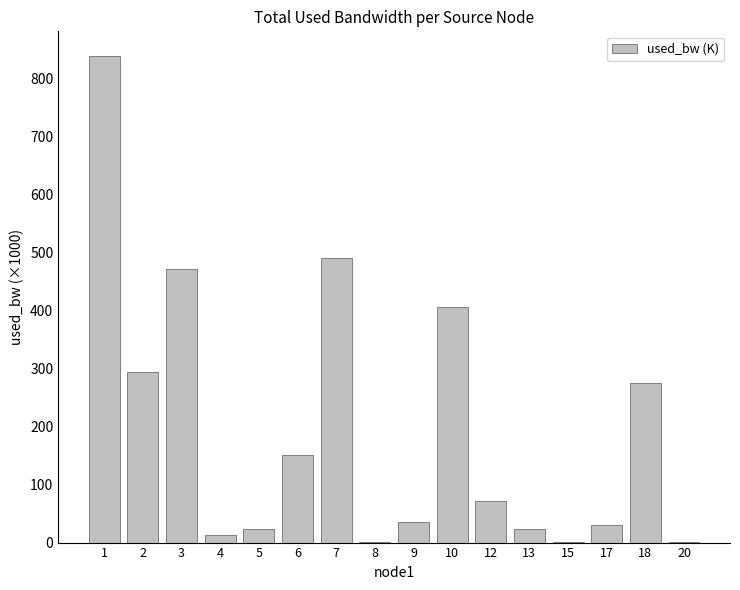

What is the ratio of the value at 13 to the value at 12?

0.3